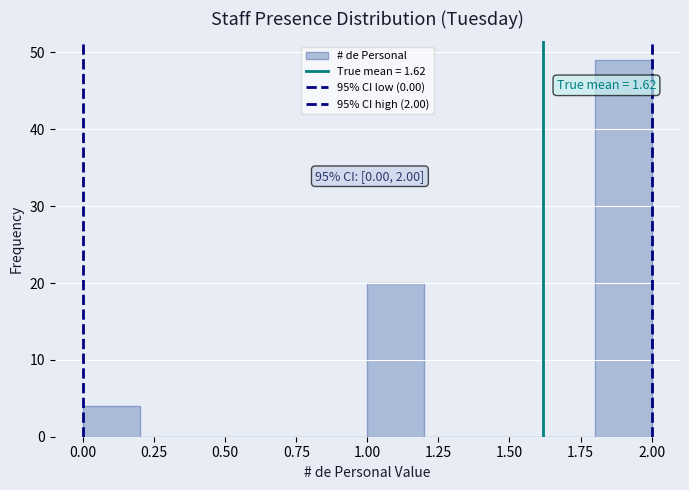

Over which range of the x-axis is the bar tallest?

1.8 to 2.0